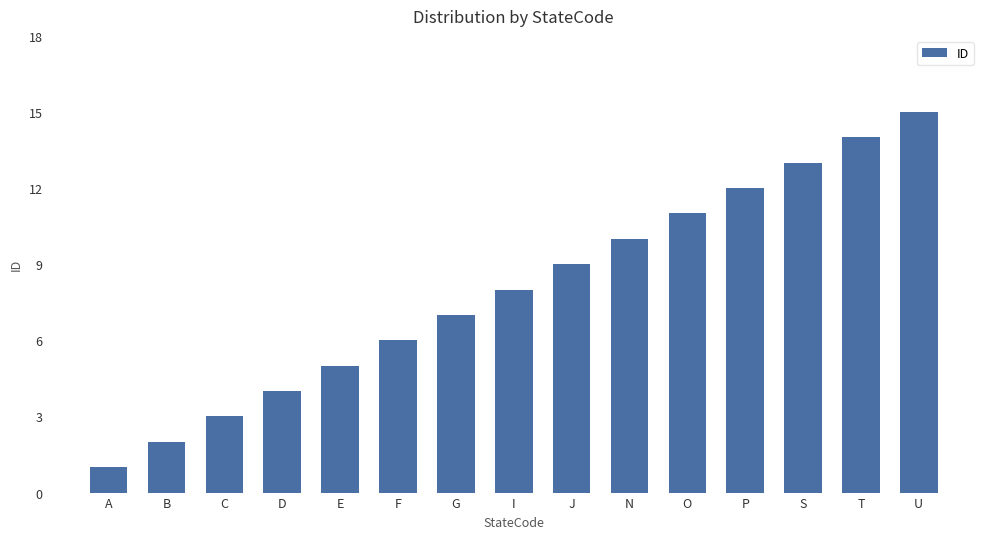

What position from the right is A?

15